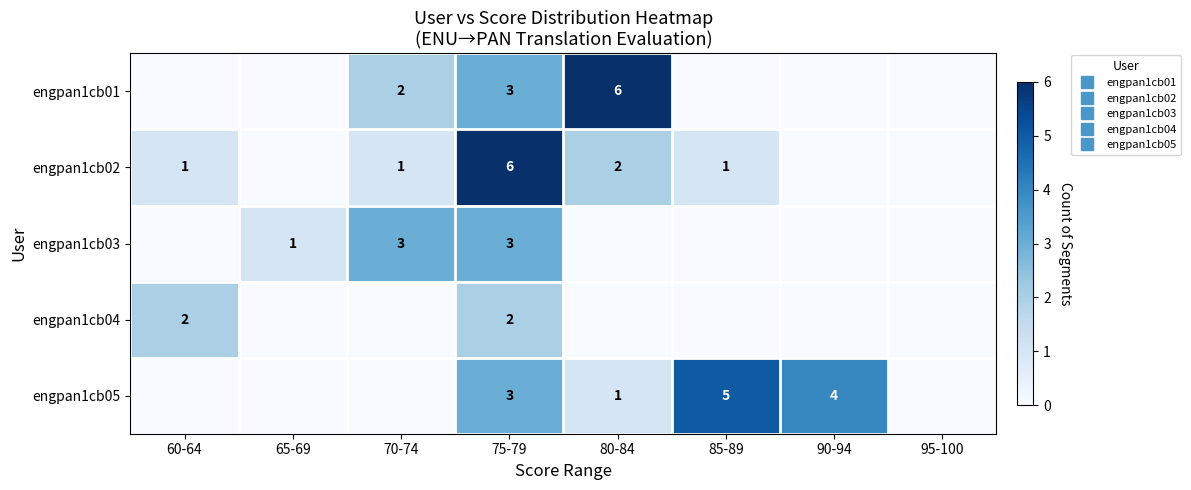

At how many categories does at least one series exceed 3?

4